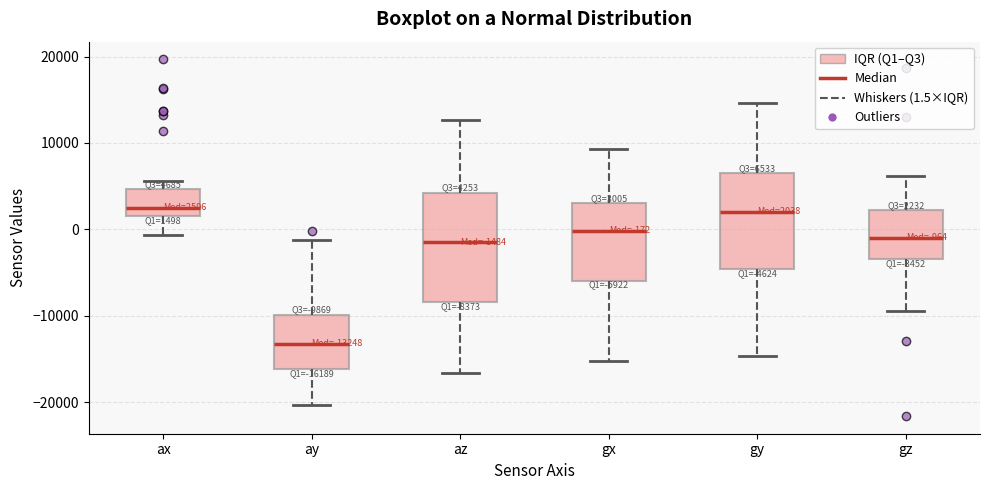

Which box's median line is the lowest?

ay